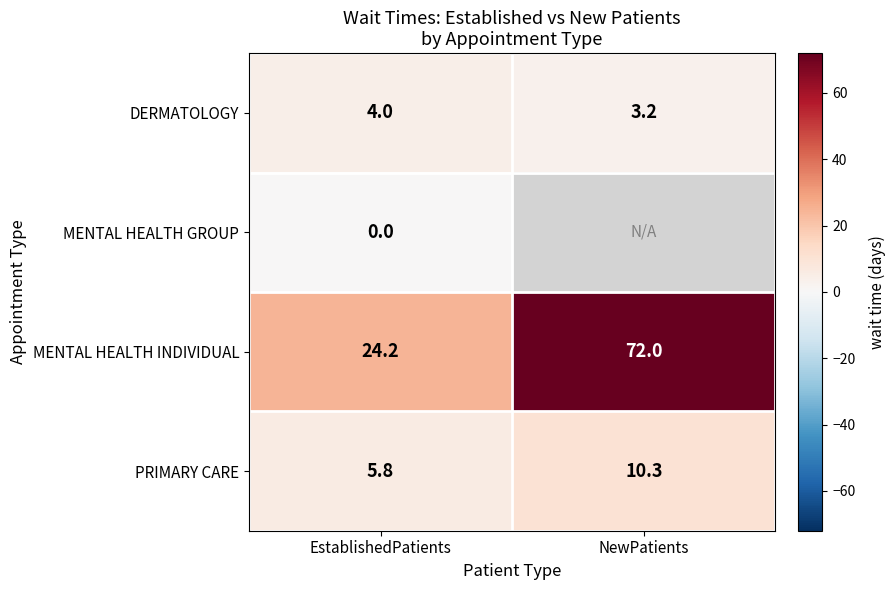

At which label does DERMATOLOGY reach its peak?

EstablishedPatients